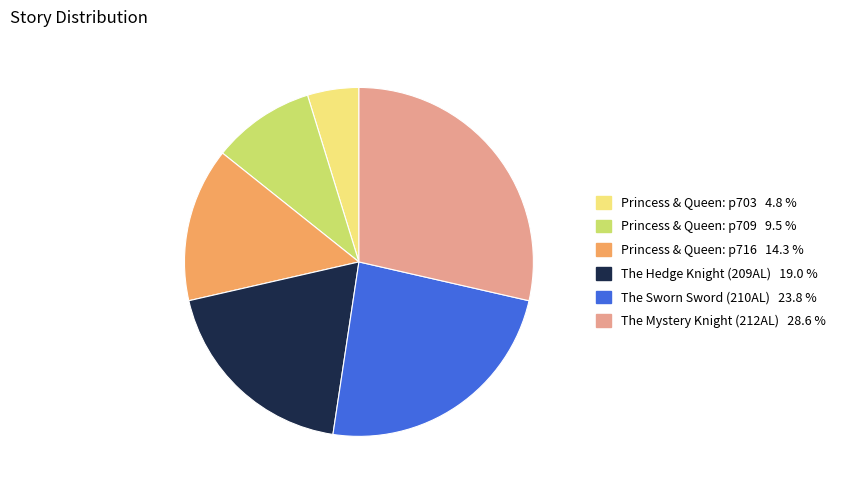

Is there any slice that represents more than half of the pie?

No